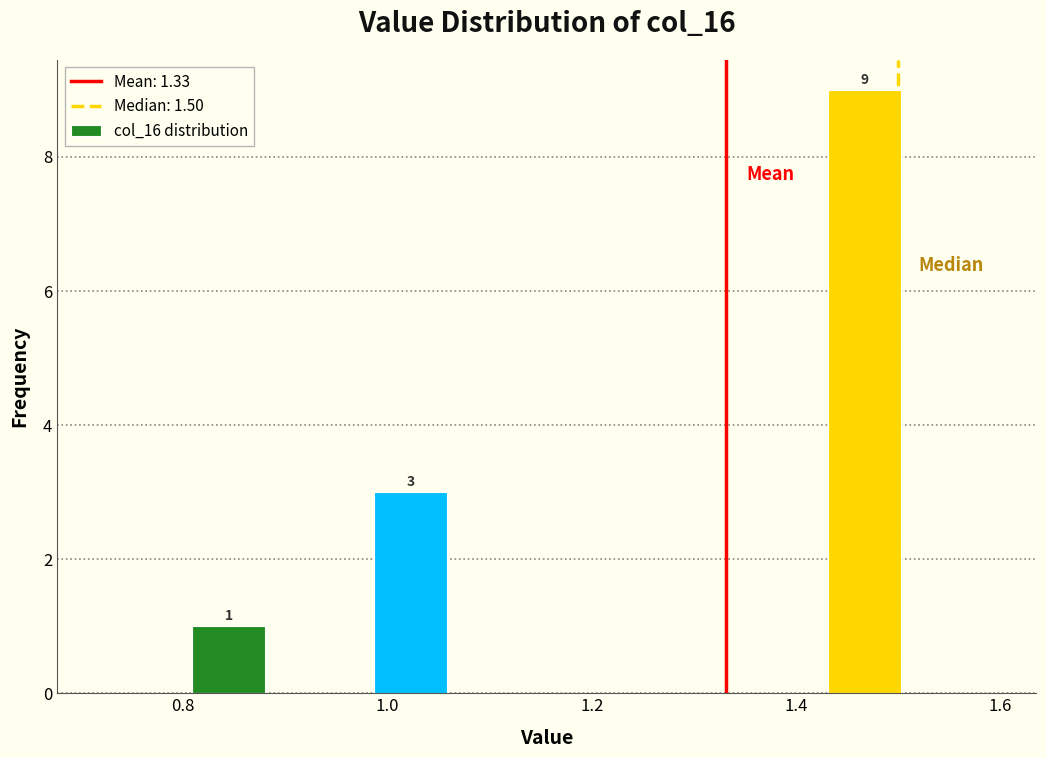

Which range on the x-axis has the tallest bar?

1.42 to 1.52